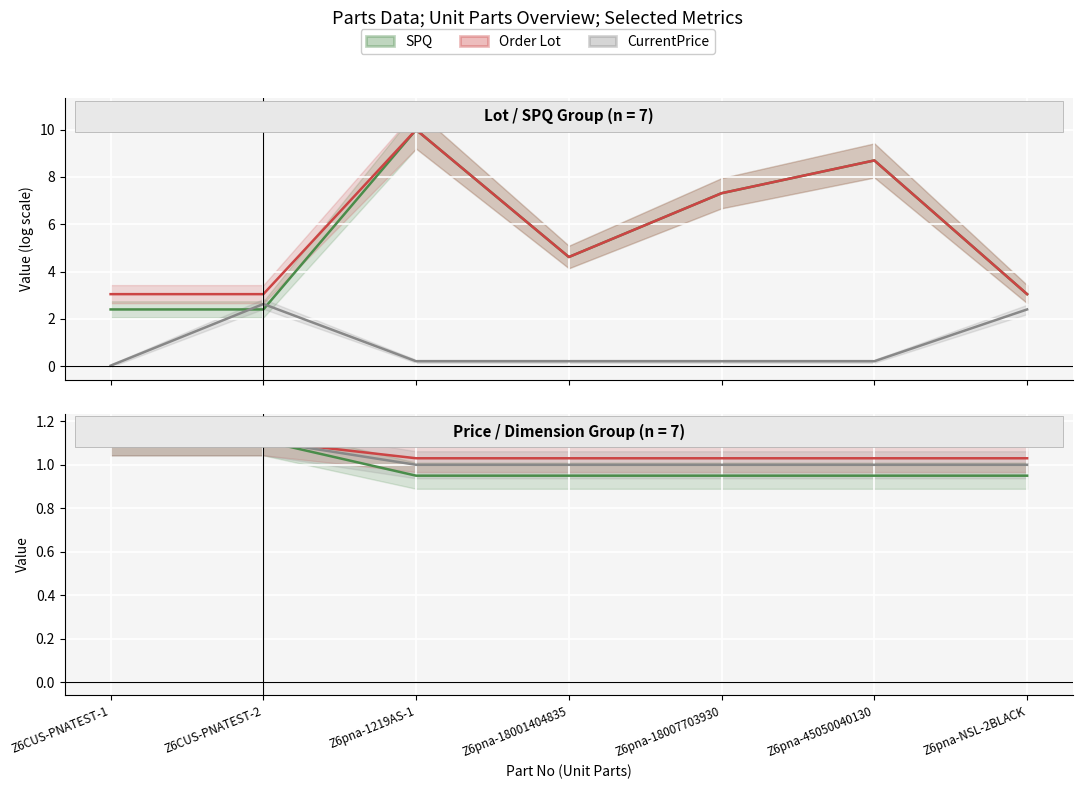

Is the value of M3 at Z6pna-18001404835 greater than the value of Order Lot at Z6pna-18007703930?

No